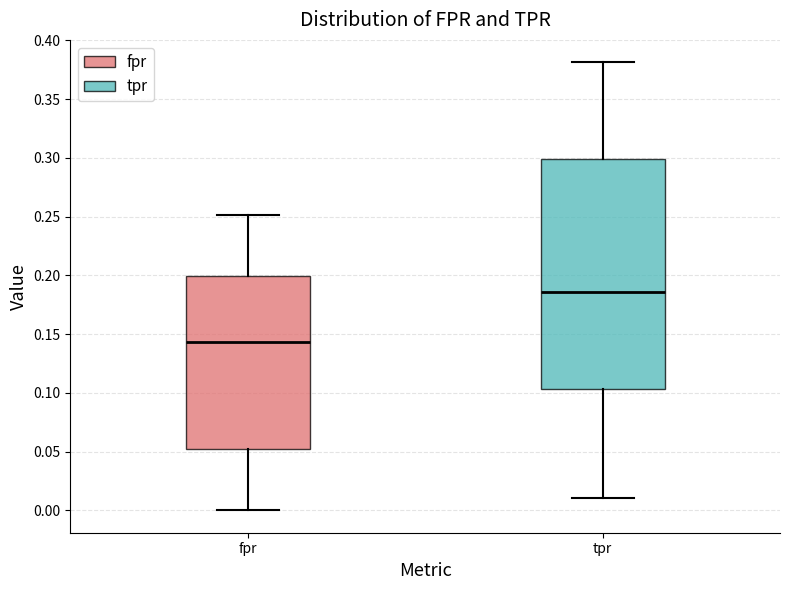

Reading left to right, read every box against the y-axis: the position of its median line, the range the box covers, and the ends of its whiskers. The values are not printed on the chart, so give them approximately, as read against the axis.

fpr: median 0.145, box 0.050 to 0.200, whiskers 0.000 to 0.250
tpr: median 0.185, box 0.105 to 0.300, whiskers 0.010 to 0.380